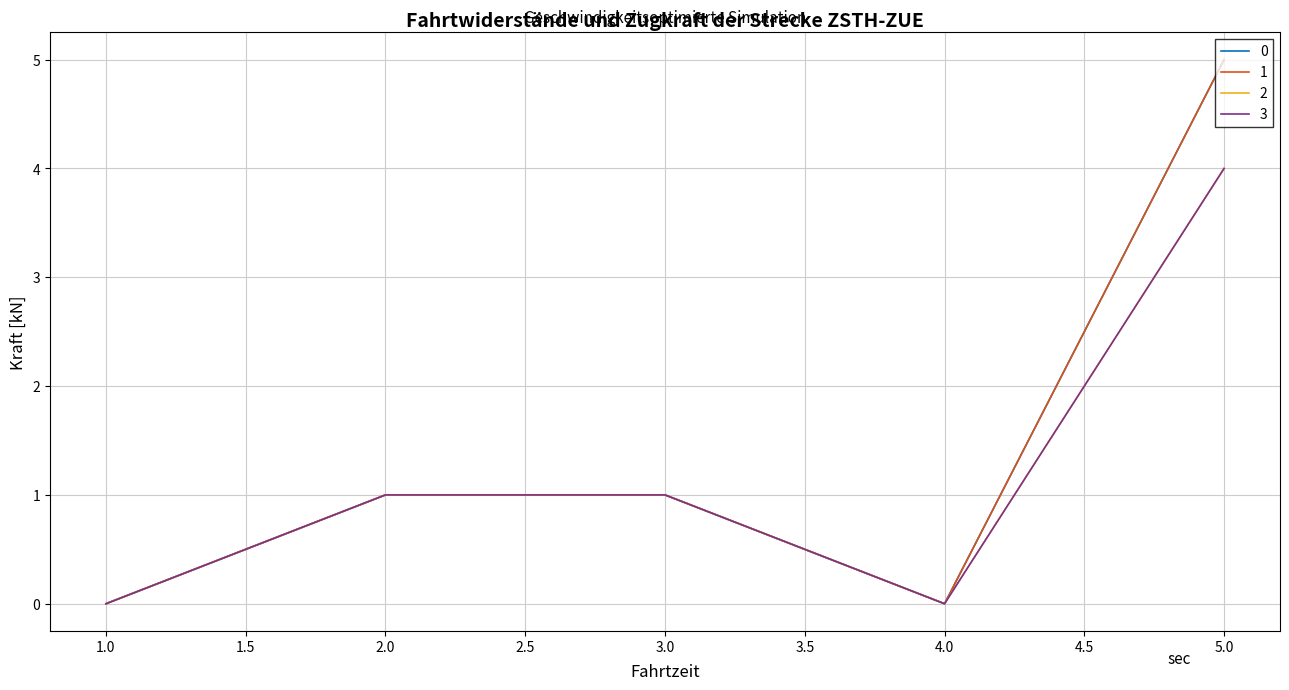

True or false: 3 has more than 1 interior local peaks.

False